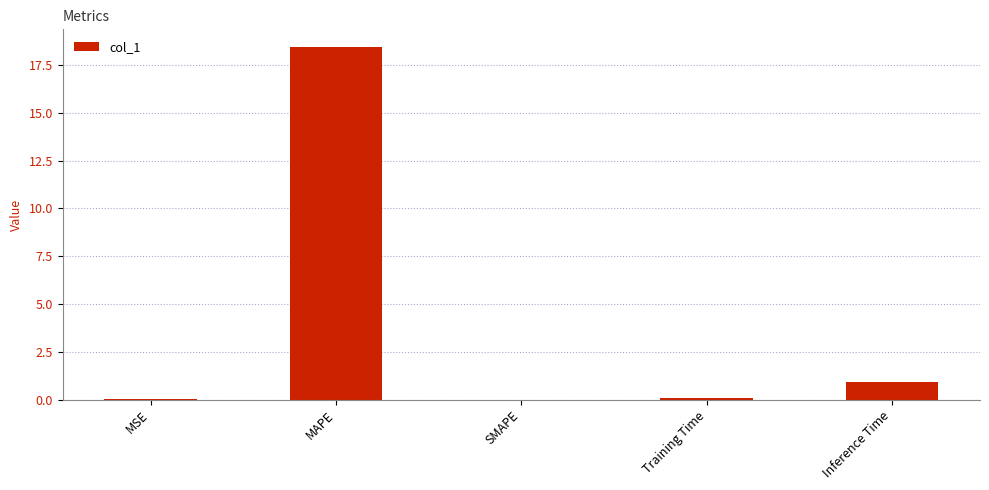

The chart shows a value of 0.9 at Inference Time. True or false?

True